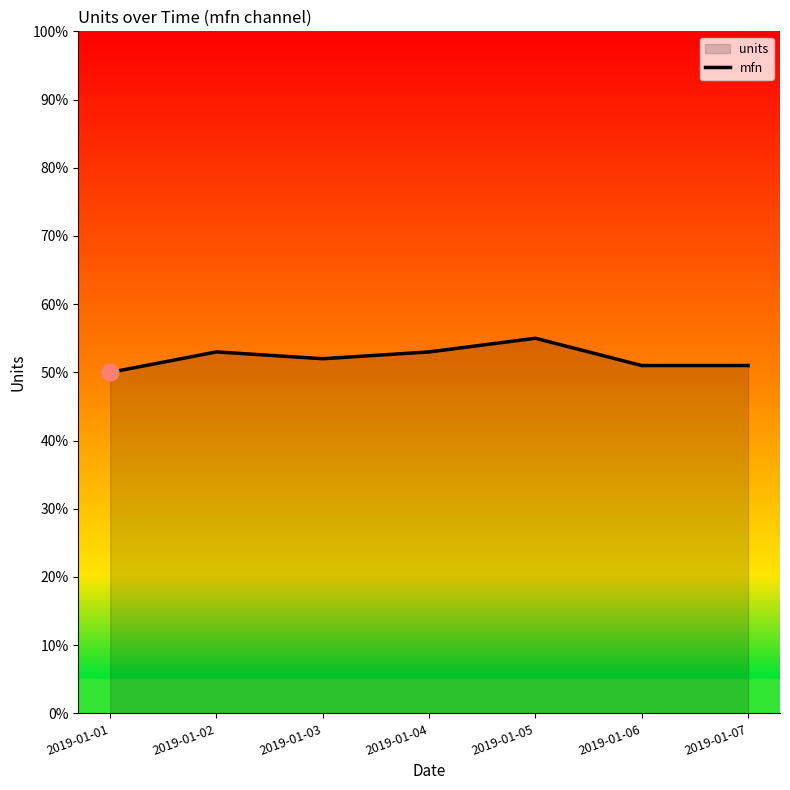

Where is the data nearest to the value 52?

2019-01-03